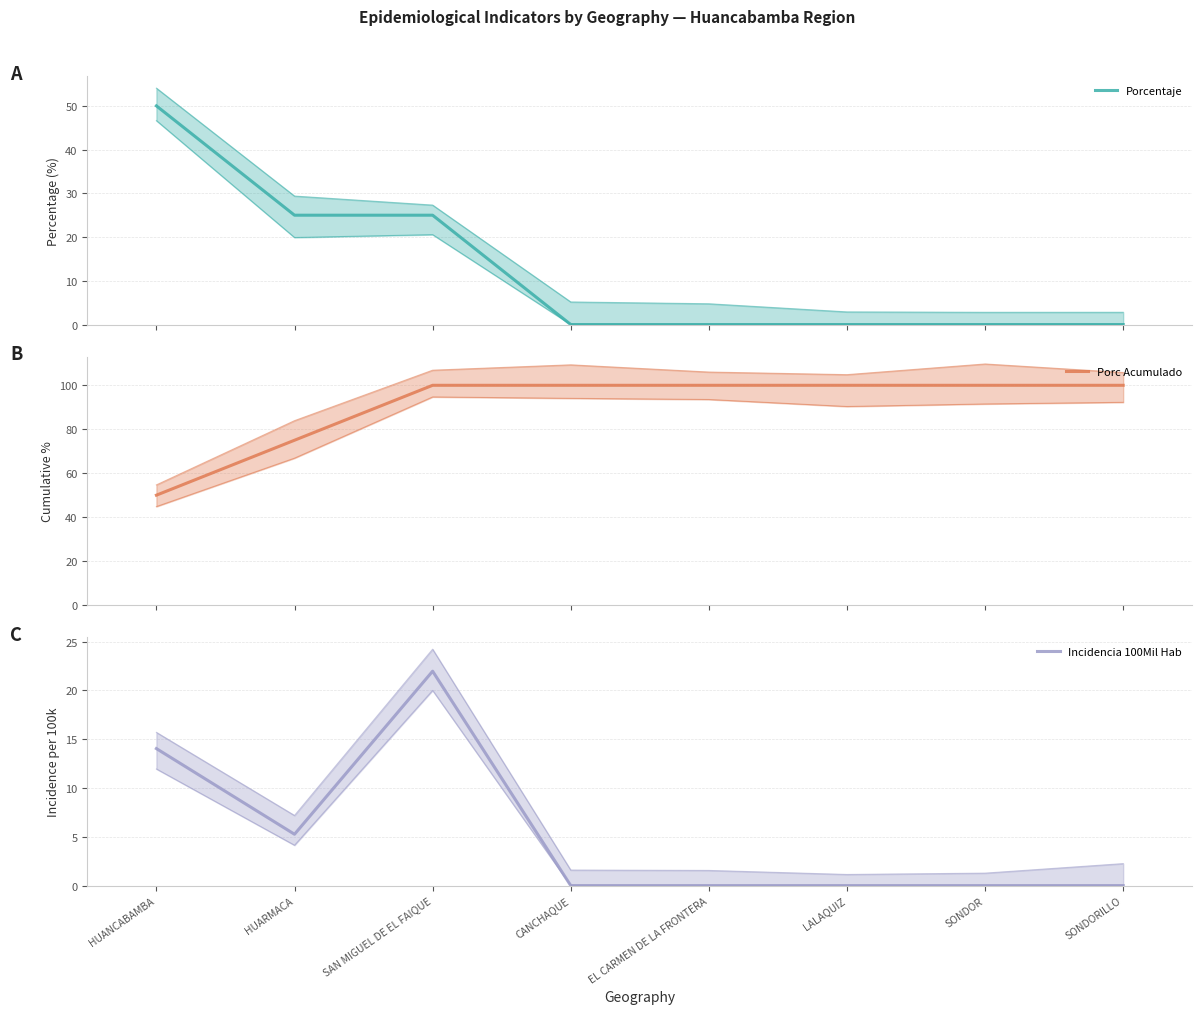

Reading right to left, transcribe all the data shown in this chart.

Porcentaje: SONDORILLO=0.0	SONDOR=0.0	LALAQUIZ=0.0	EL CARMEN DE LA FRONTERA=0.0	CANCHAQUE=0.0	SAN MIGUEL DE EL FAIQUE=25.0	HUARMACA=25.0	HUANCABAMBA=50.0
Porc Acumulado: SONDORILLO=100.0	SONDOR=100.0	LALAQUIZ=100.0	EL CARMEN DE LA FRONTERA=100.0	CANCHAQUE=100.0	SAN MIGUEL DE EL FAIQUE=100.0	HUARMACA=75.0	HUANCABAMBA=50.0
Incidencia 100Mil Hab: SONDORILLO=0.0	SONDOR=0.0	LALAQUIZ=0.0	EL CARMEN DE LA FRONTERA=0.0	CANCHAQUE=0.0	SAN MIGUEL DE EL FAIQUE=22.0	HUARMACA=5.3	HUANCABAMBA=14.0